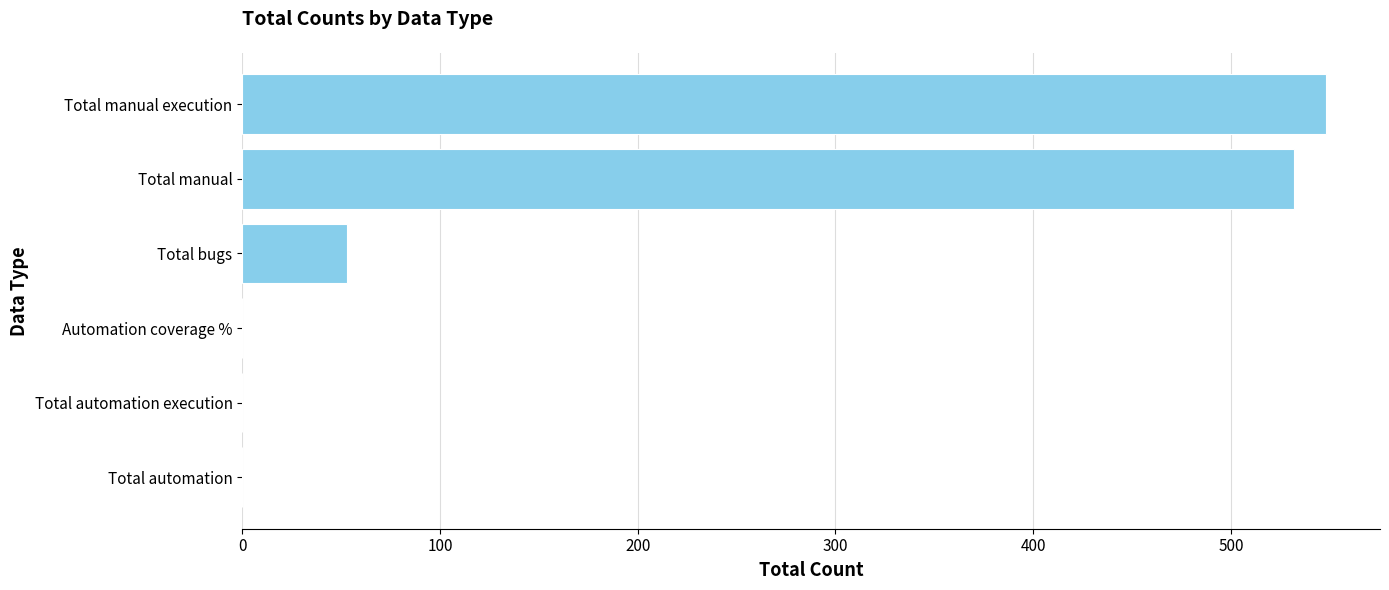

Reading top to bottom, extract all data points from this chart.

Total manual execution=548	Total manual=532	Total bugs=53	Automation coverage %=0	Total automation execution=0	Total automation=0